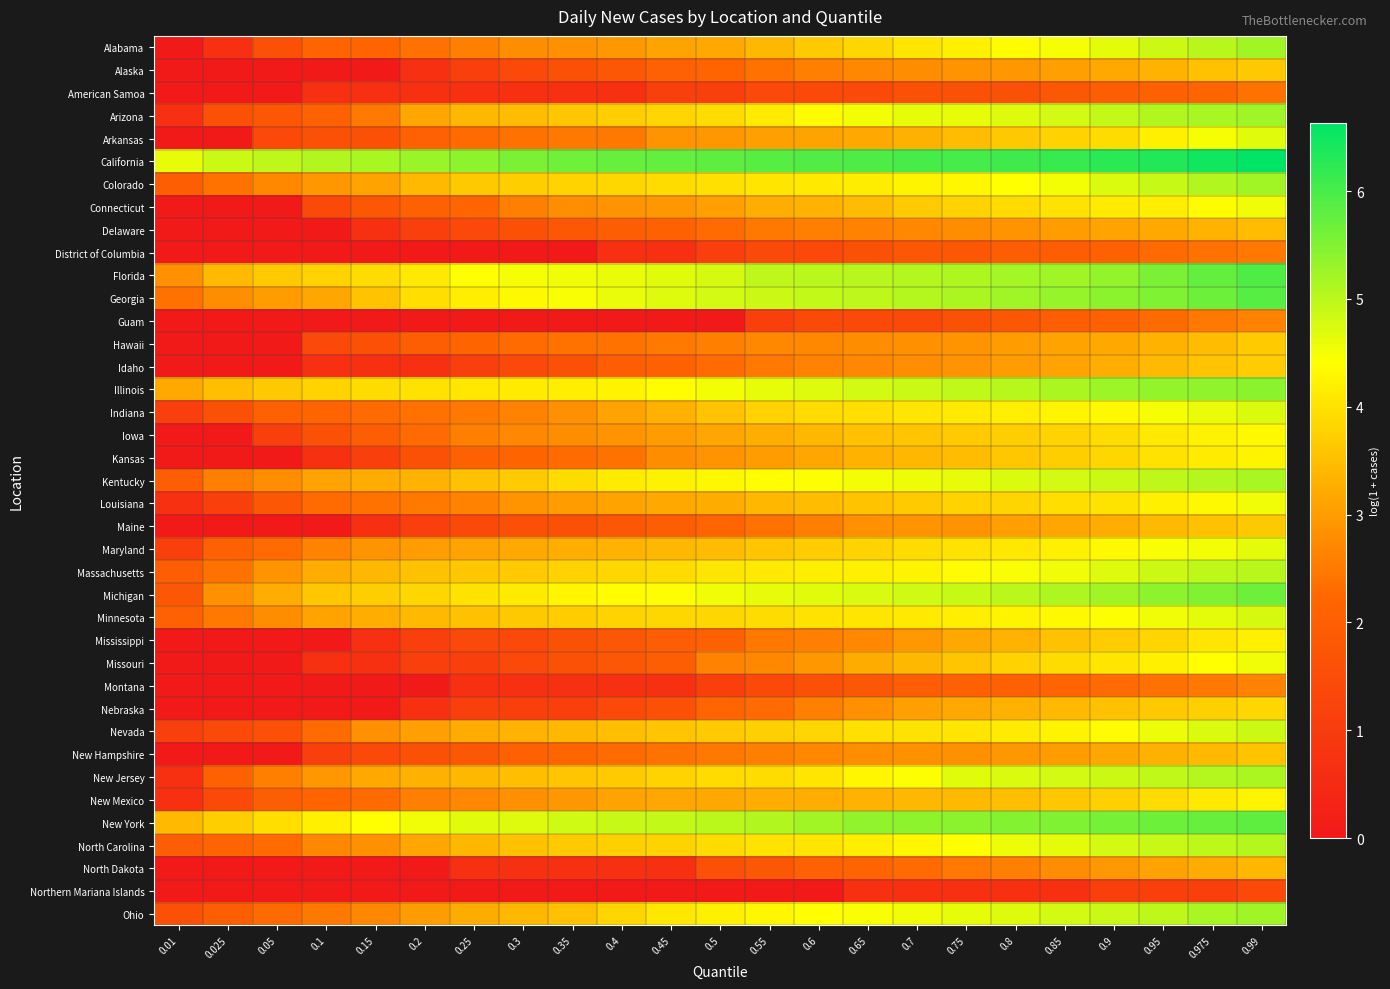

Which series has the largest total across all categories?

California